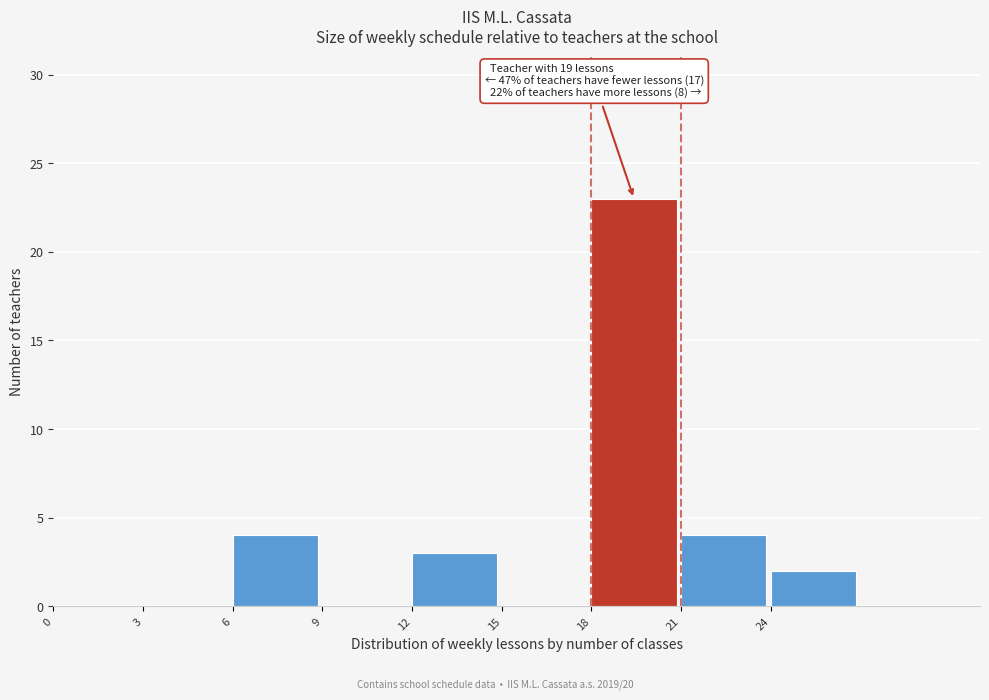

Which range on the x-axis has the tallest bar?

18 to 21